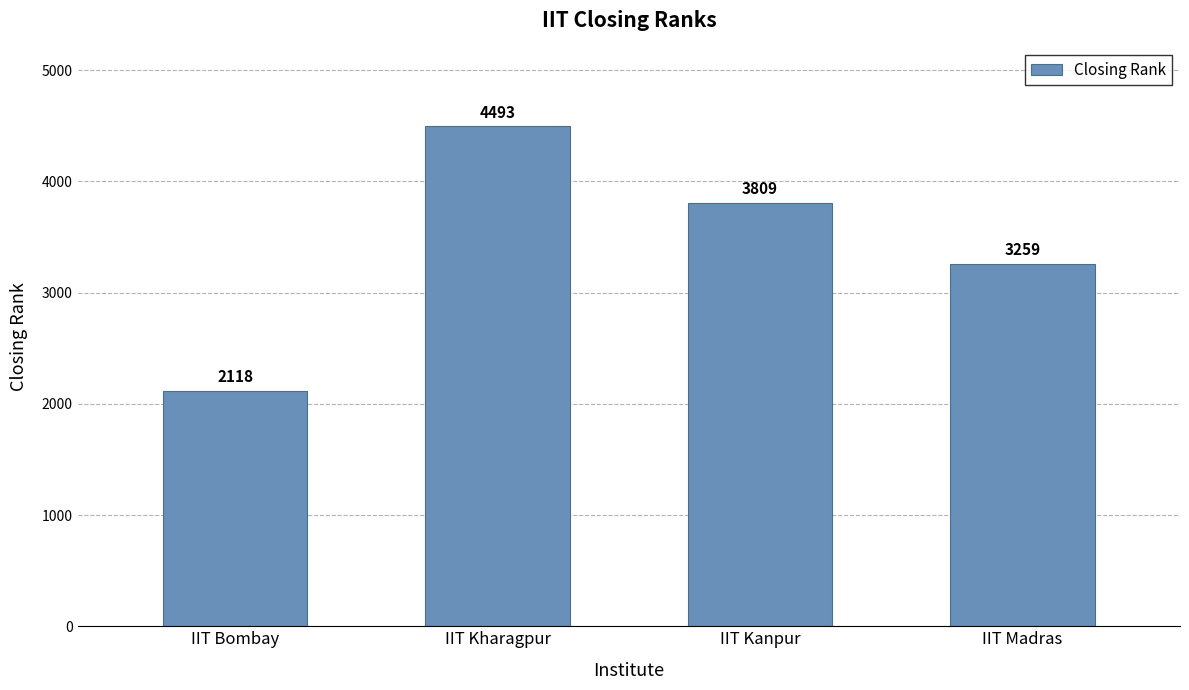

What value does the data have at IIT Kanpur, to the nearest 10?

3810